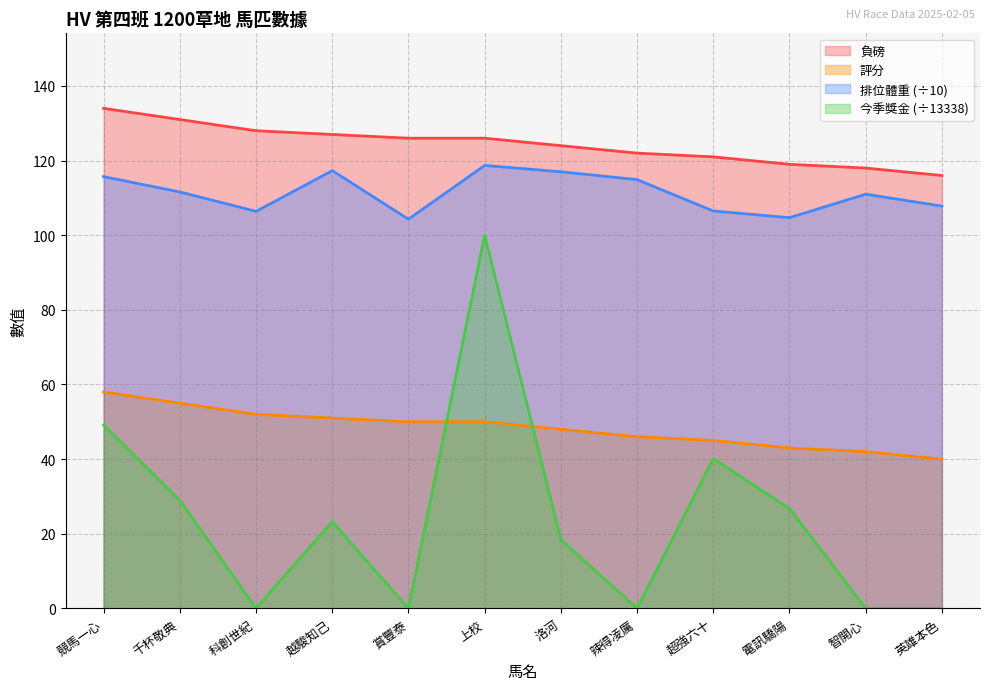

At 辣得凌厲, list the series in order from largest to smallest.

負磅, 排位體重 (÷10), 評分, 今季獎金 (÷13338)